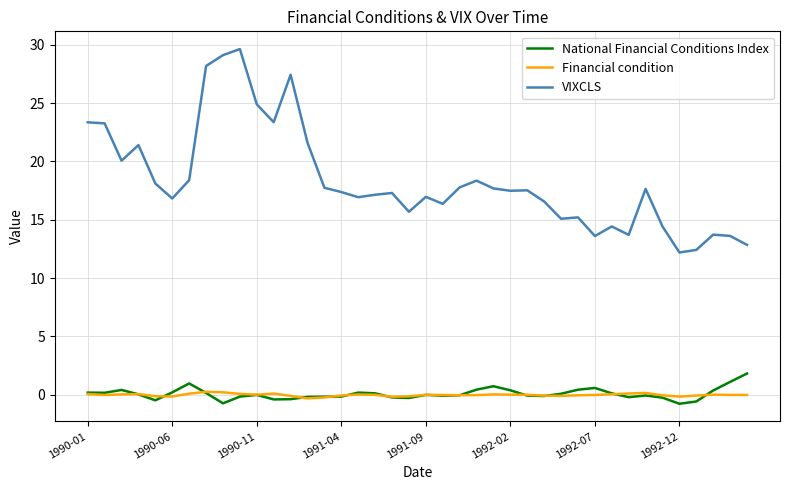

What is the maximum value shown in the chart?

29.6